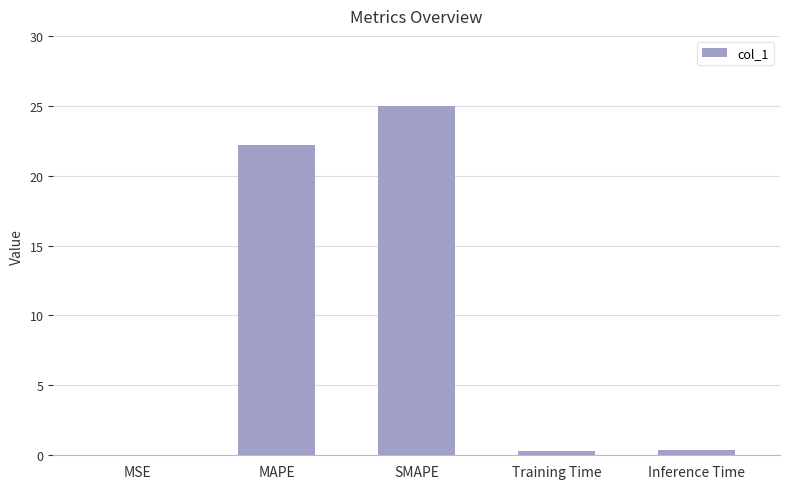

Which label corresponds to the largest value in the chart?

SMAPE